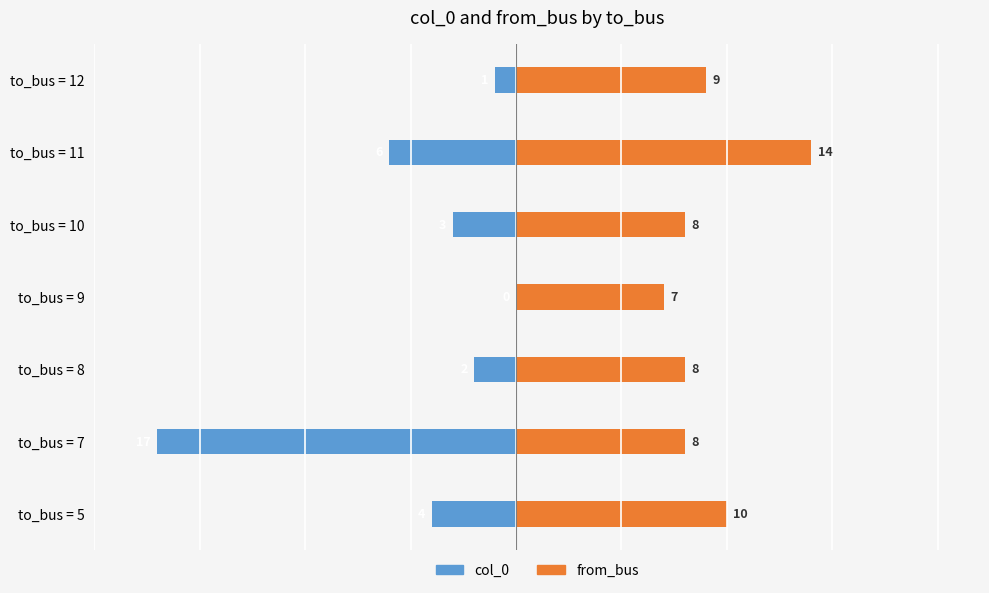

True or false: col_0 has a value of -17 at to_bus = 7.

True